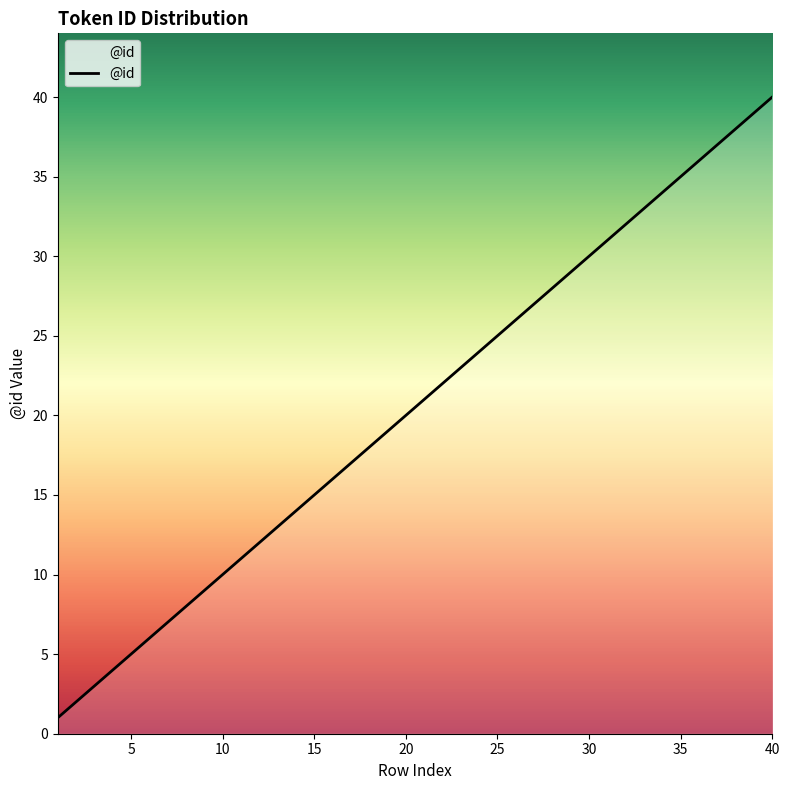

How many categories are shown in the chart?

40